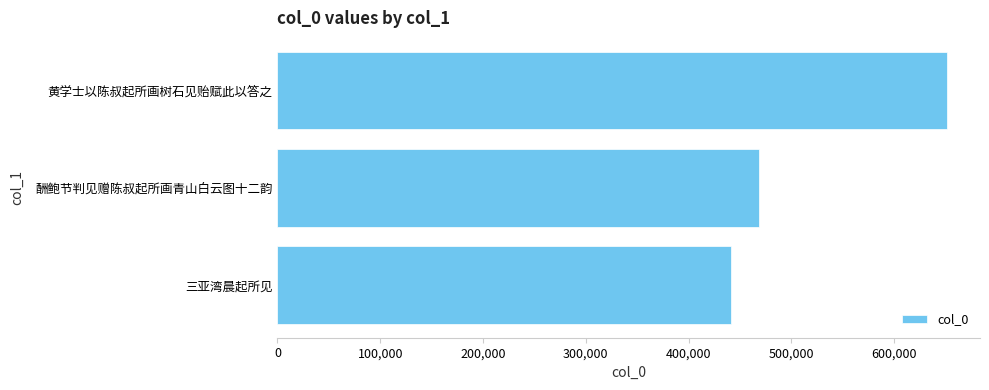

What is the difference between the maximum and minimum values?

209870